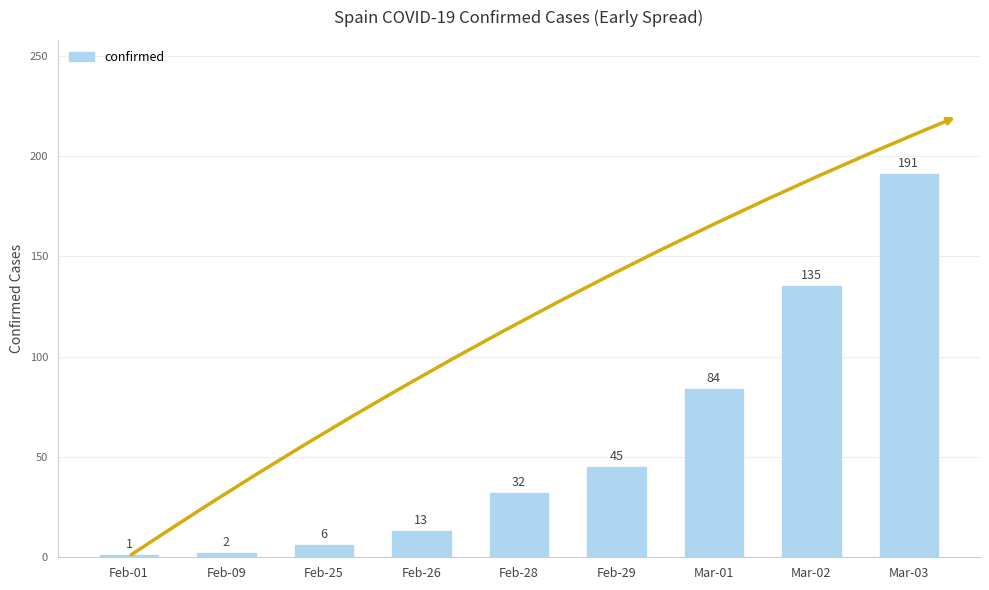

Which has a higher value, Feb-01 or Feb-28?

Feb-28